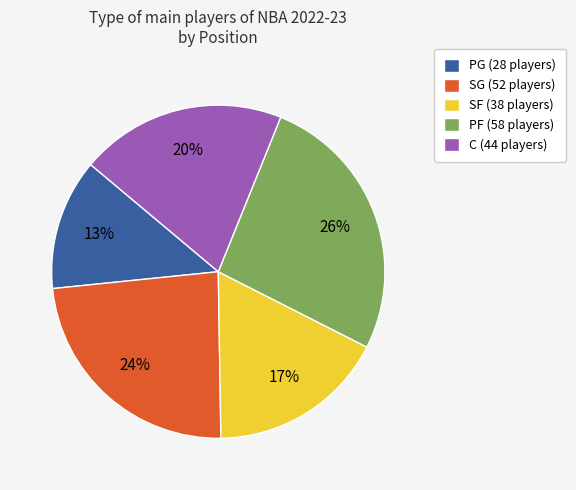

Rank the categories by value from highest to lowest.

PF, SG, C, SF, PG